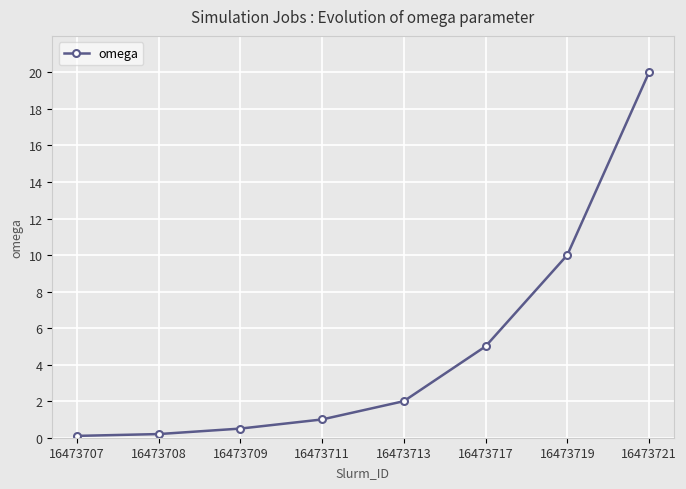

Count the number of categories in the chart.

8